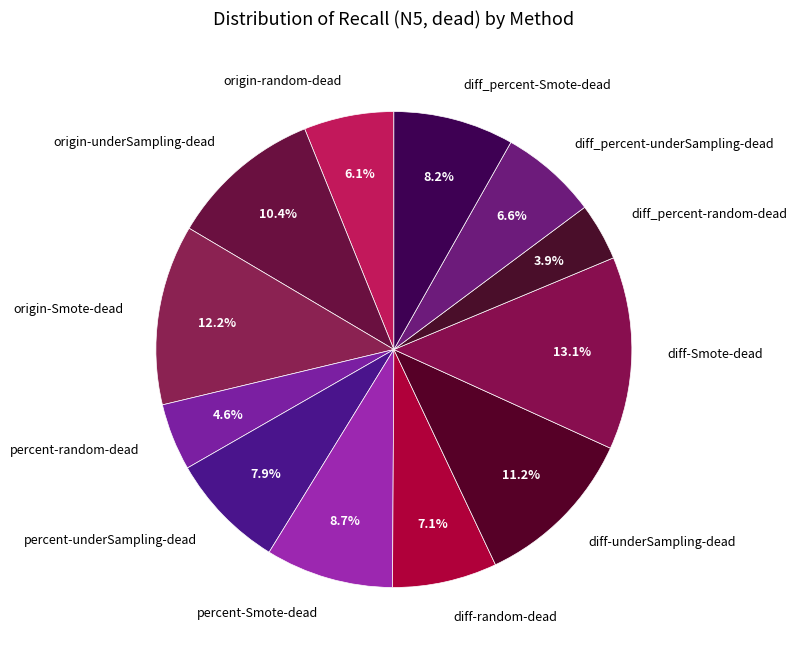

How many segments does this pie chart have?

12